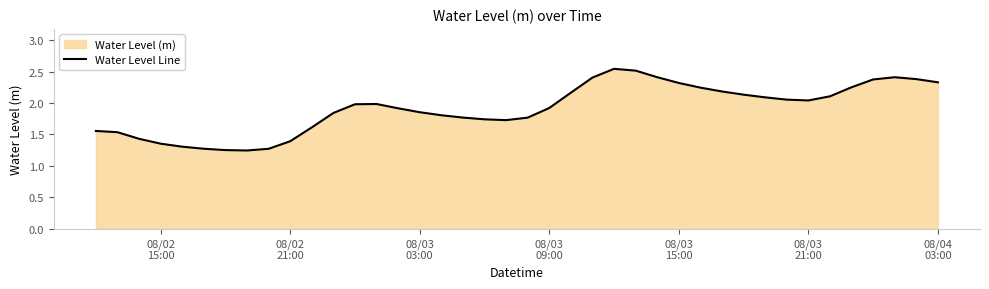

Does the chart have visible grid lines?

No